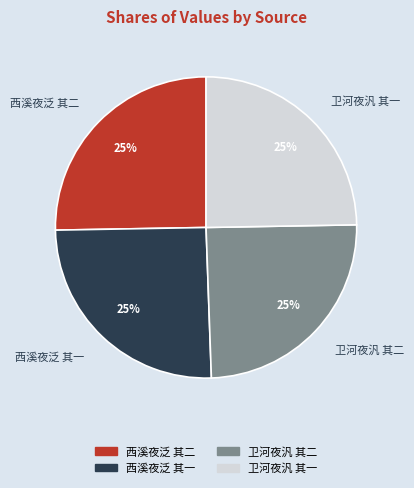

What percentage is the 西溪夜泛 其二 slice, to the nearest percent?

25%